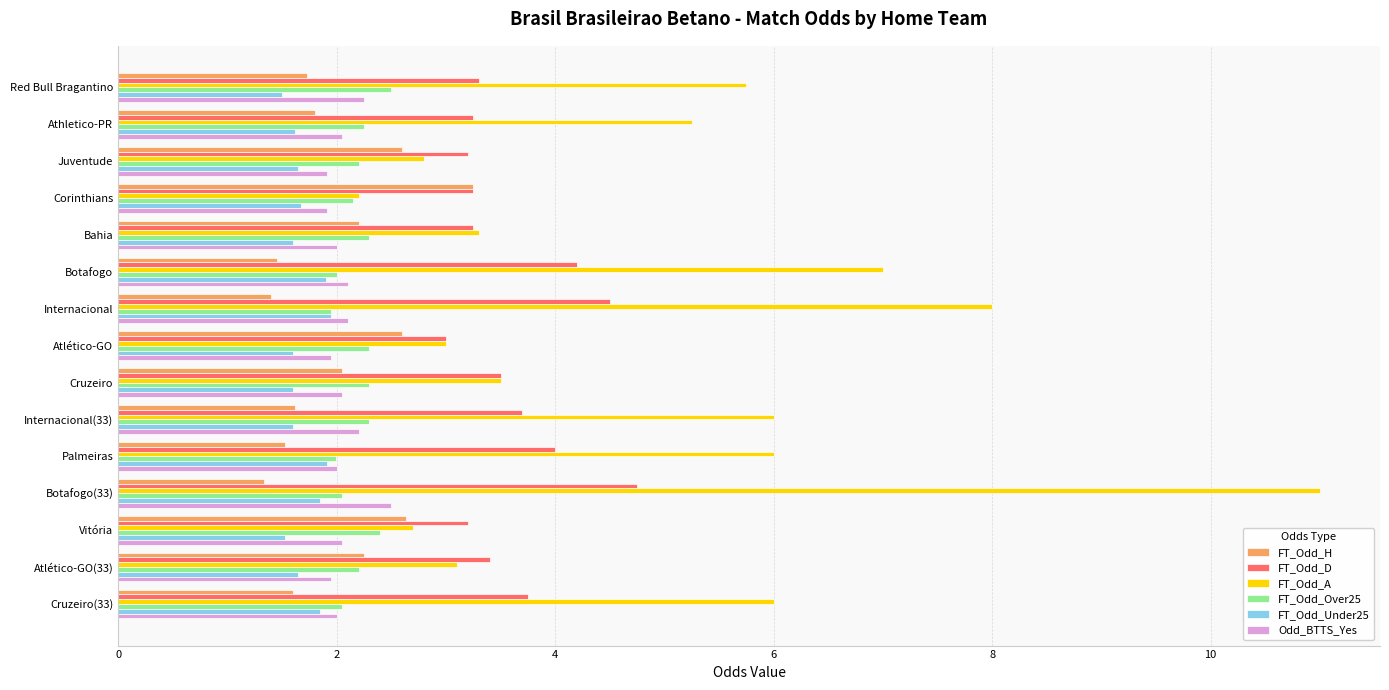

Which series has the largest range (max minus min)?

FT_Odd_A